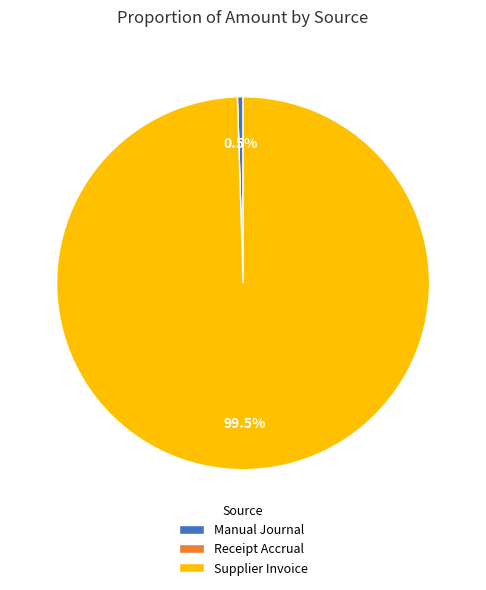

Which slice is the largest?

Supplier Invoice